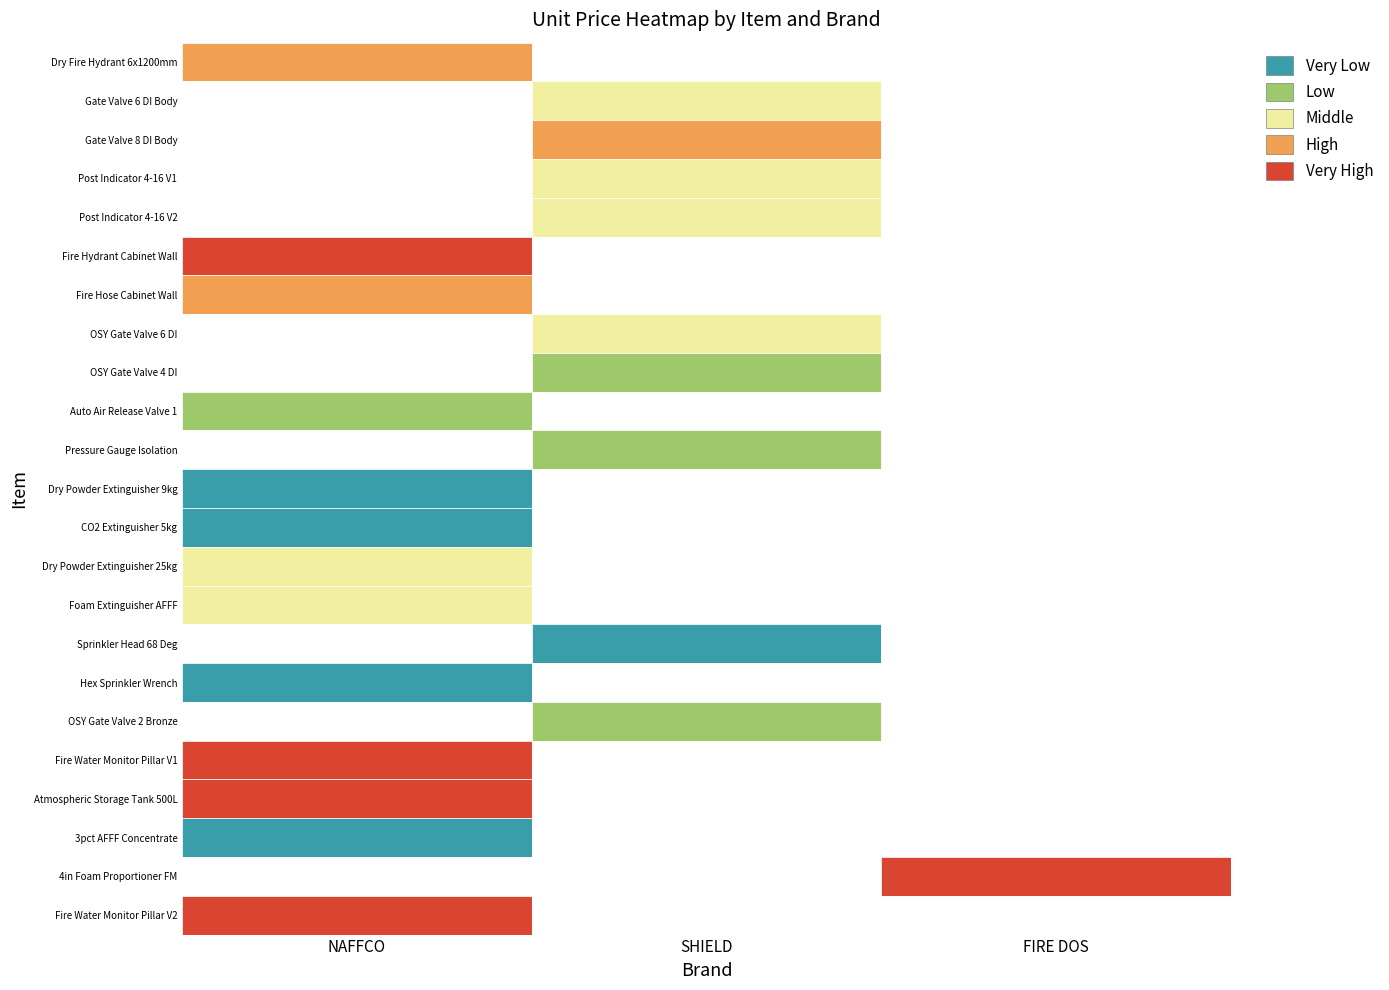

Which label corresponds to the smallest value in the chart?

SHIELD